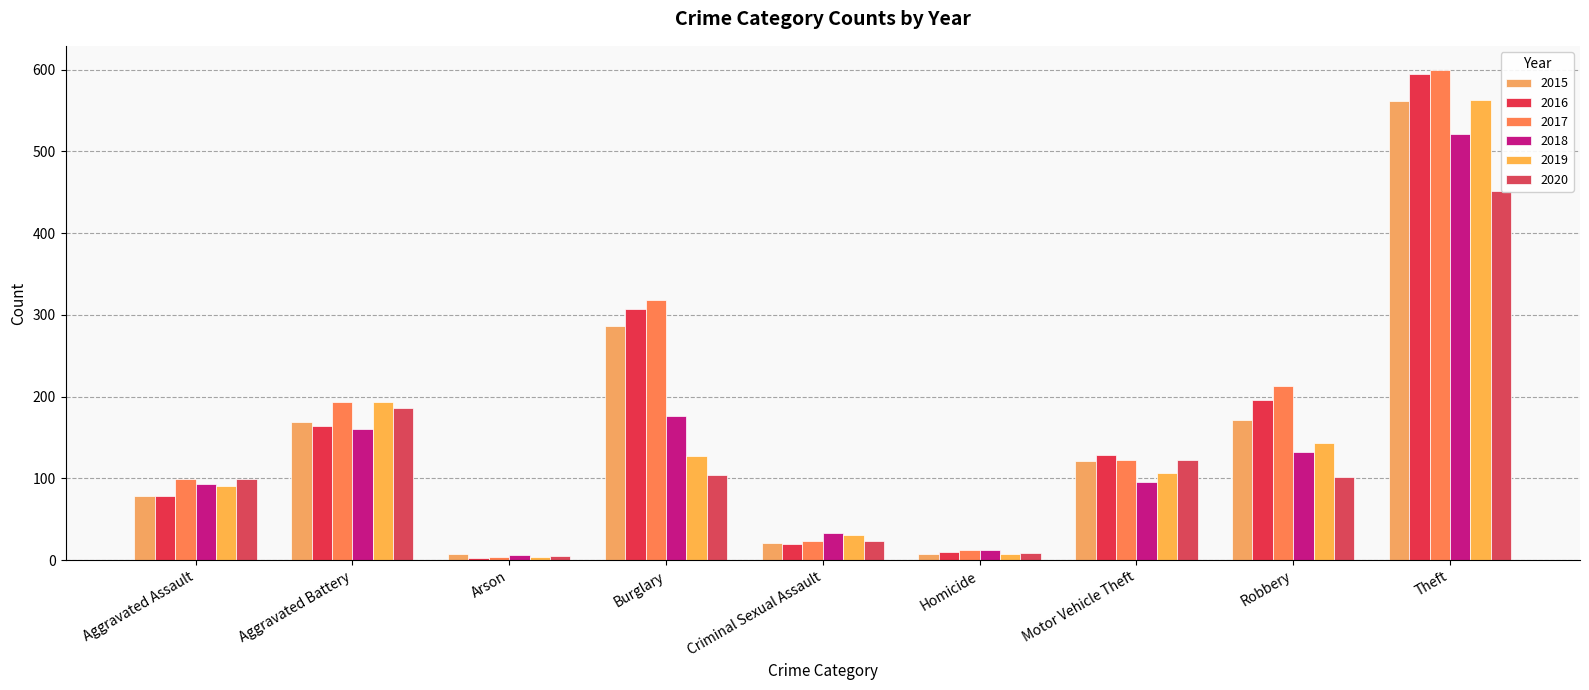

Is it true that 2020 equals 40 at Criminal Sexual Assault?

False